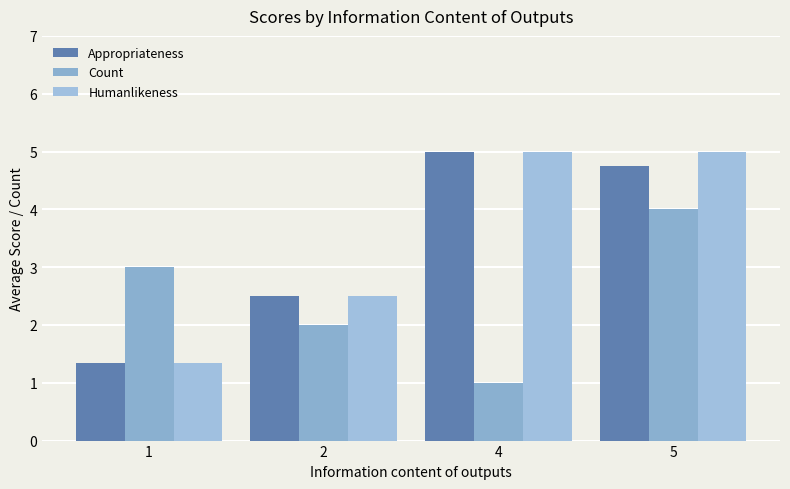

Between 5 and 2, which is larger?

5